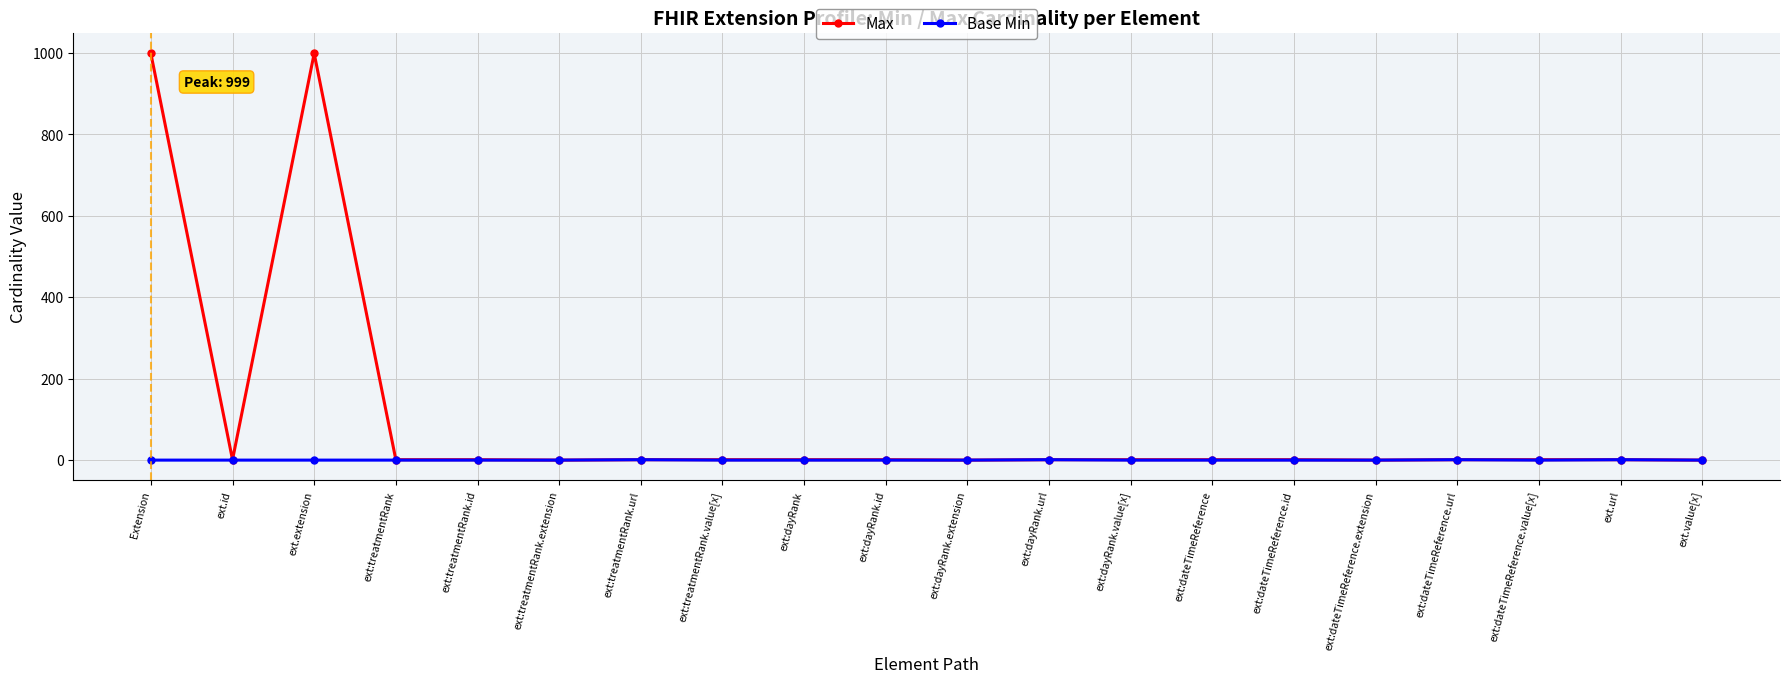

Is it true that Max equals 1 at ext:dateTimeReference.url?

True